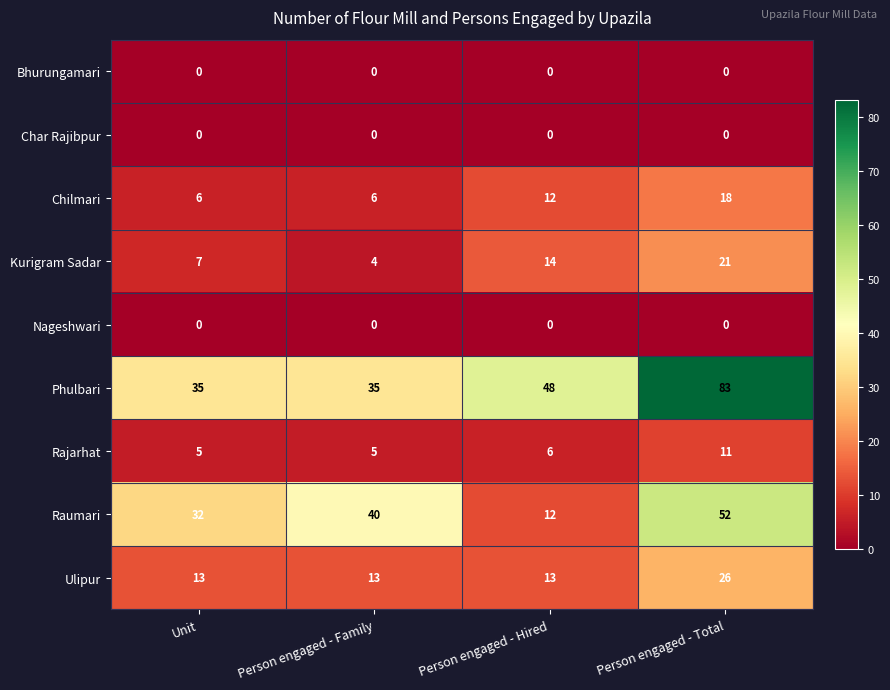

What is the average value of the Ulipur series?

16